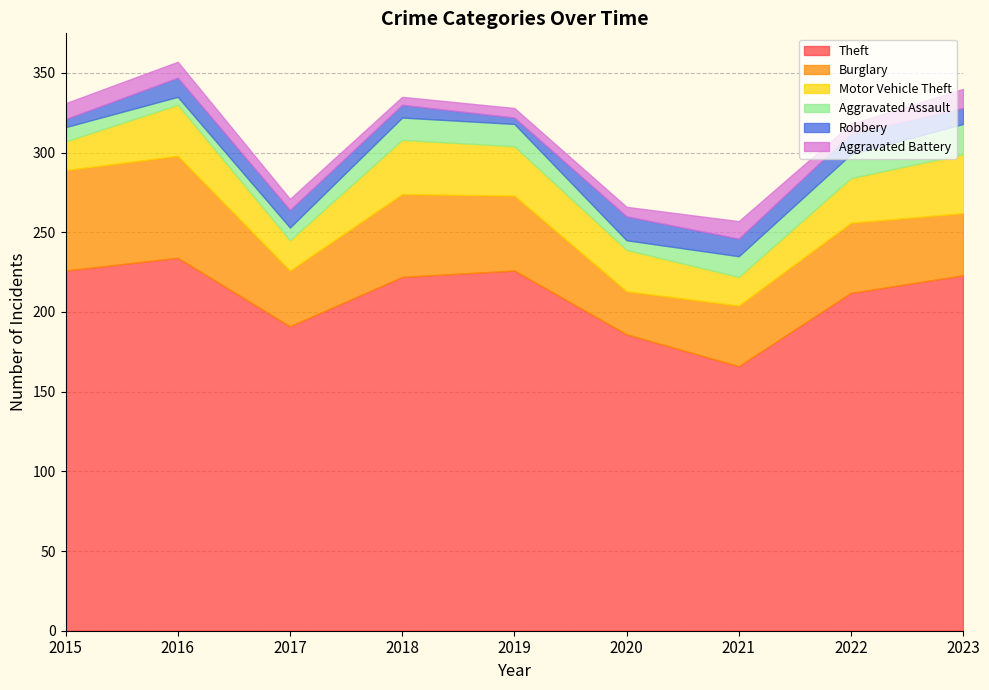

How many lines are shown in the chart?

6